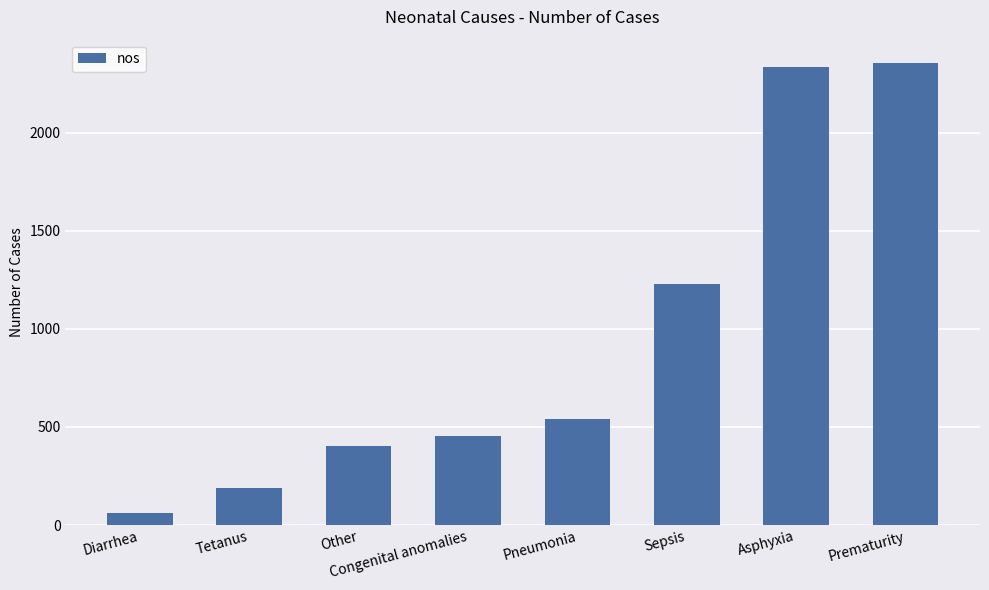

What is the average value?

946